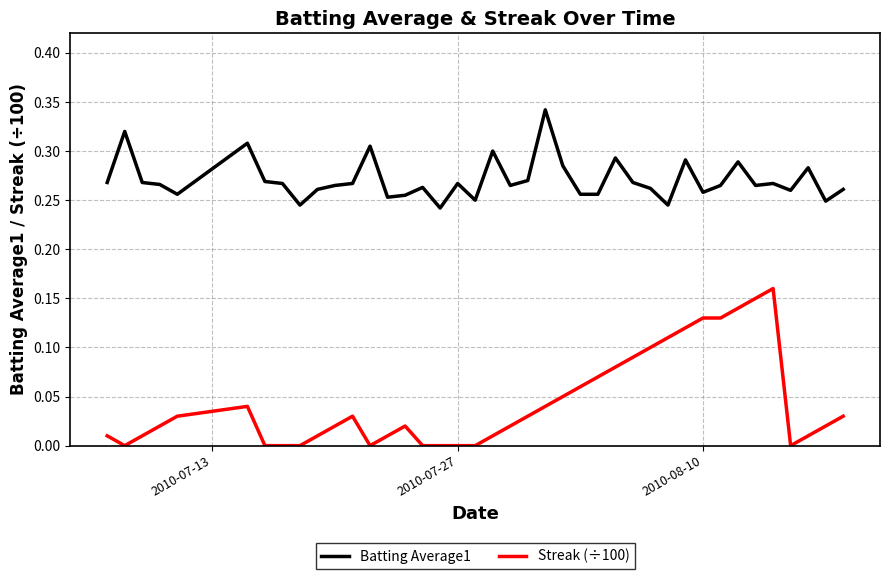

True or false: Streak (÷100) and Batting Average1 cross at least once.

False